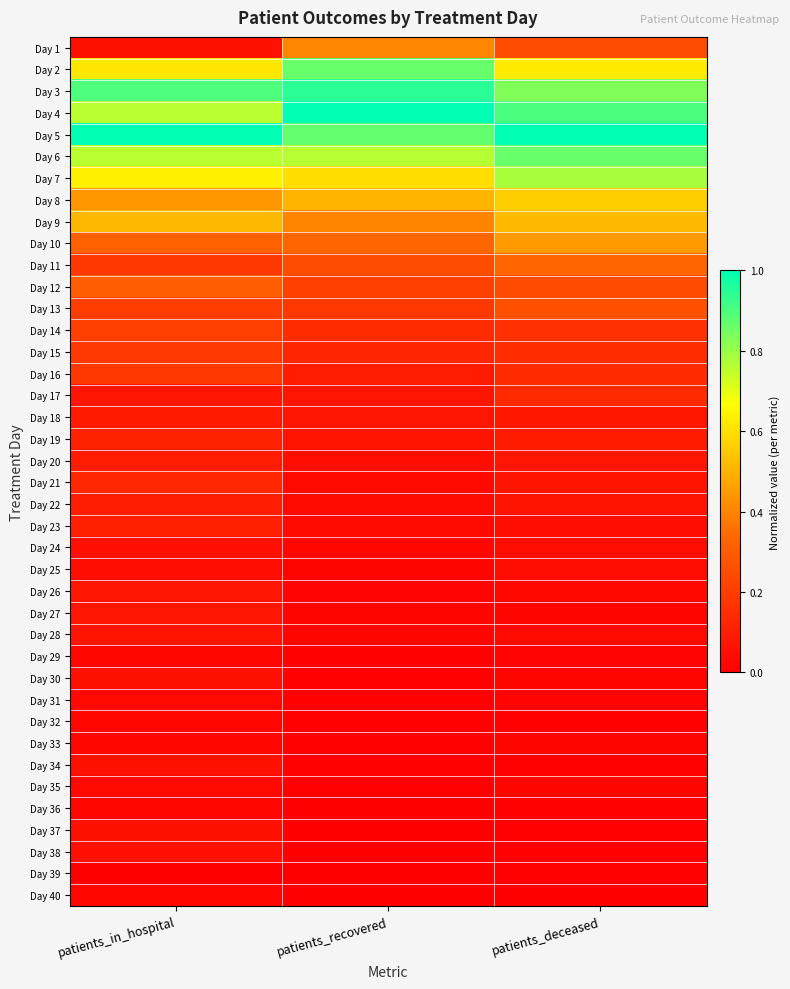

Rank the series by their maximum value, from highest to lowest.

Day 4, Day 5, Day 3, Day 6, Day 2, Day 7, Day 8, Day 9, Day 10, Day 1, Day 11, Day 12, Day 13, Day 14, Day 15, Day 16, Day 17, Day 21, Day 19, Day 23, Day 22, Day 20, Day 18, Day 26, Day 27, Day 28, Day 30, Day 34, Day 37, Day 24, Day 38, Day 25, Day 31, Day 35, Day 29, Day 32, Day 36, Day 40, Day 33, Day 39